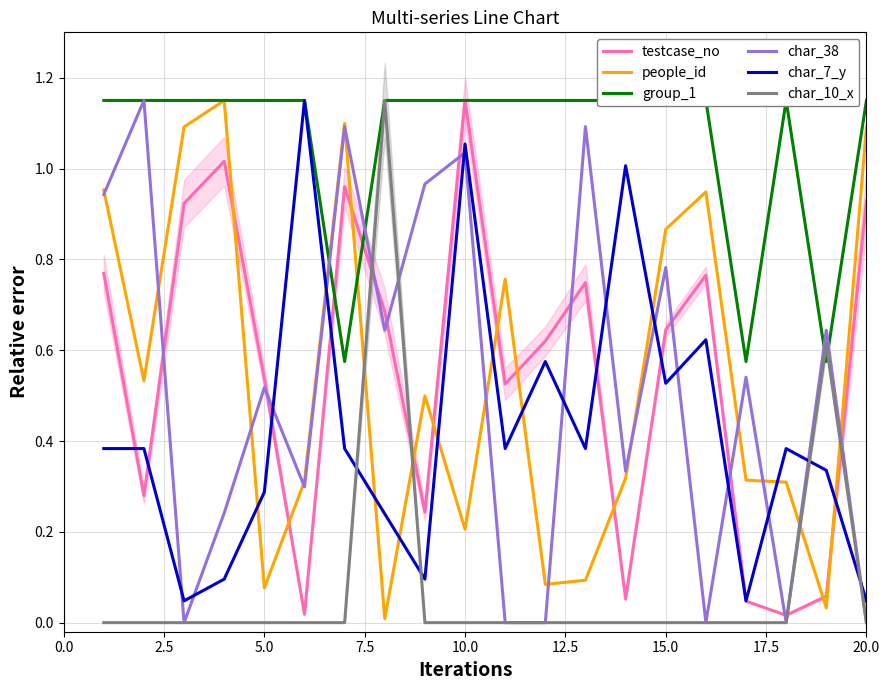

Which series ends up on top after the final intersection of testcase_no and char_7_y?

testcase_no